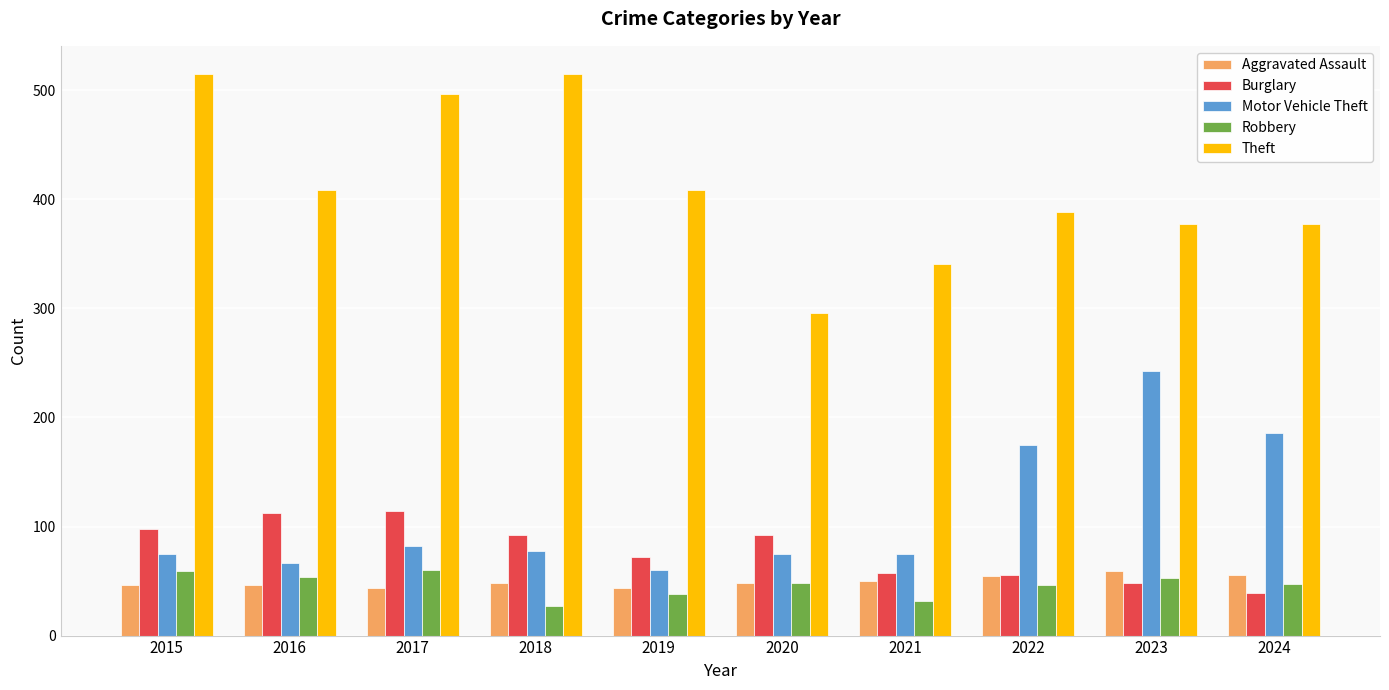

Which series has the largest total across all categories?

Theft